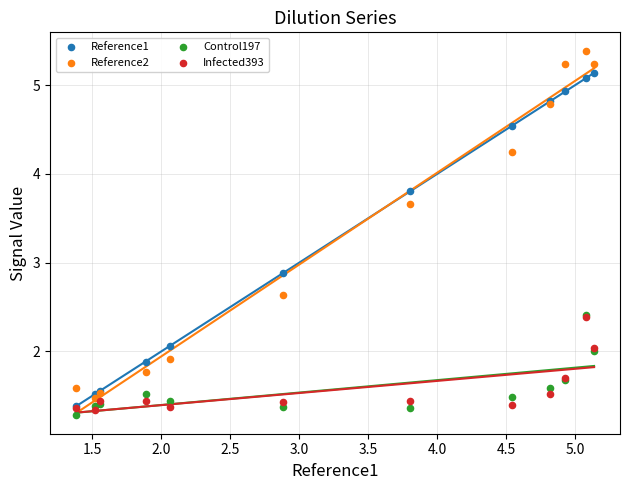

Which series has the widest spread of Y values?

Reference2